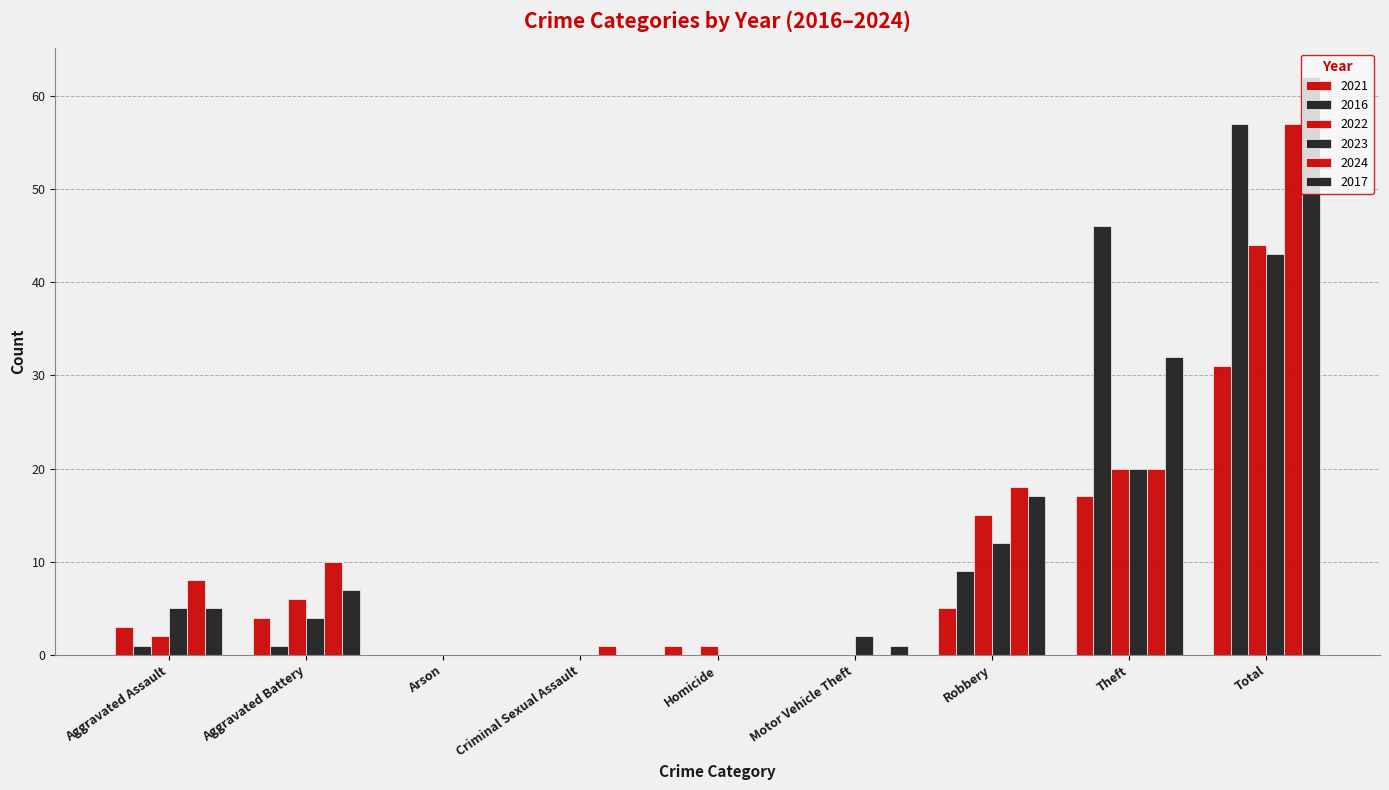

How many categories are shown in the chart?

9